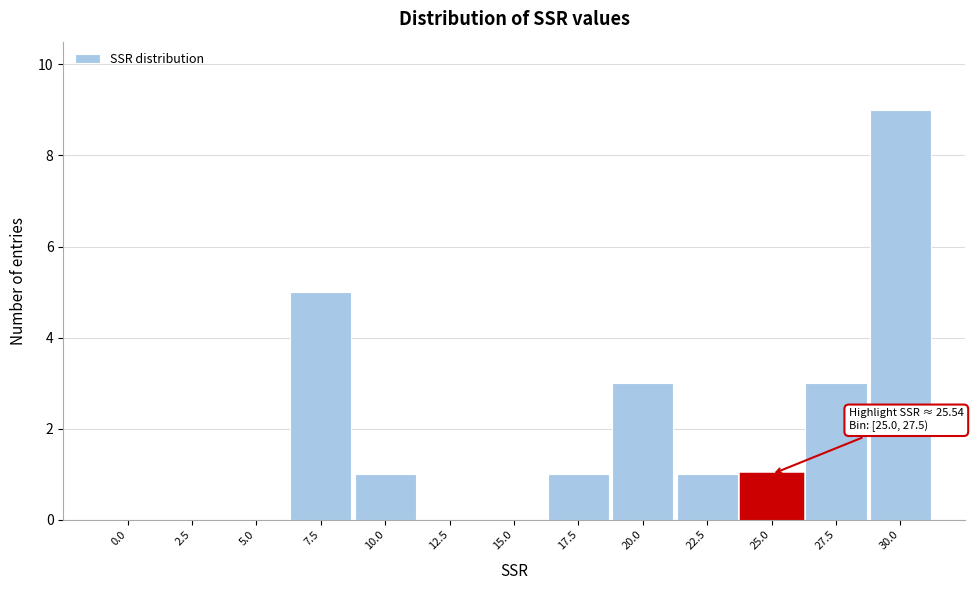

Reading left to right, transcribe all the data shown in this chart.

0.0=0	2.5=0	5.0=0	7.5=5	10.0=1	12.5=0	15.0=0	17.5=1	20.0=3	22.5=1	25.0=1	27.5=3	30.0=9